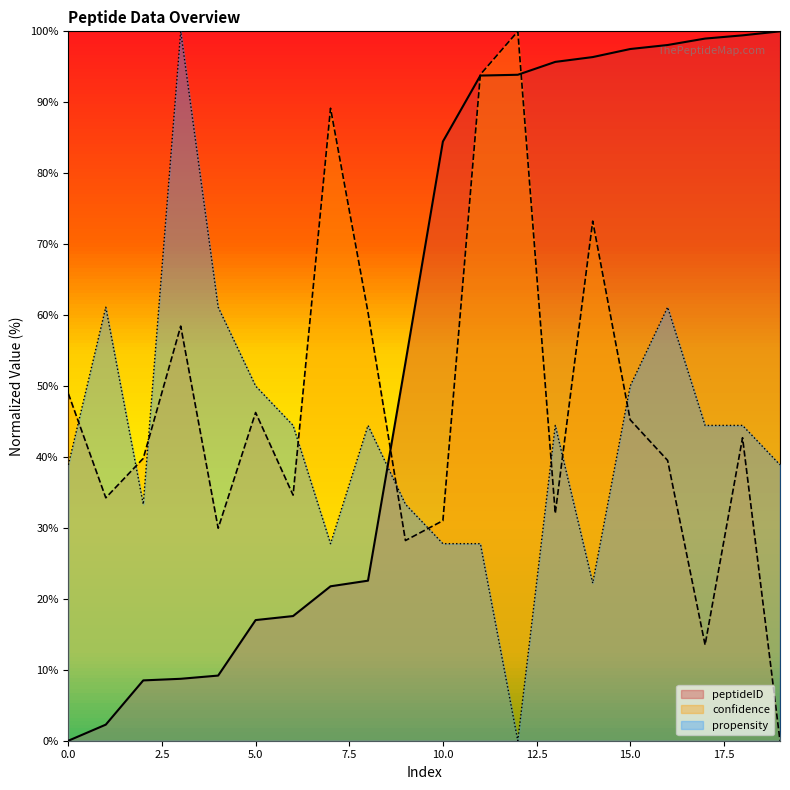

What is the difference between the peptideID values at 16 and 11?

4.3